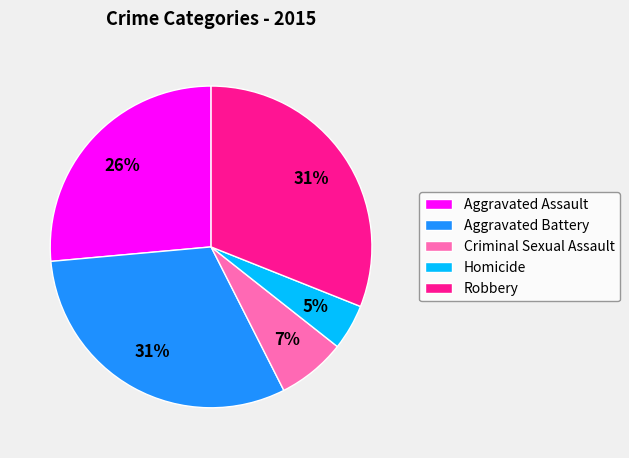

To the nearest percent, what percentage of the pie is Homicide?

5%